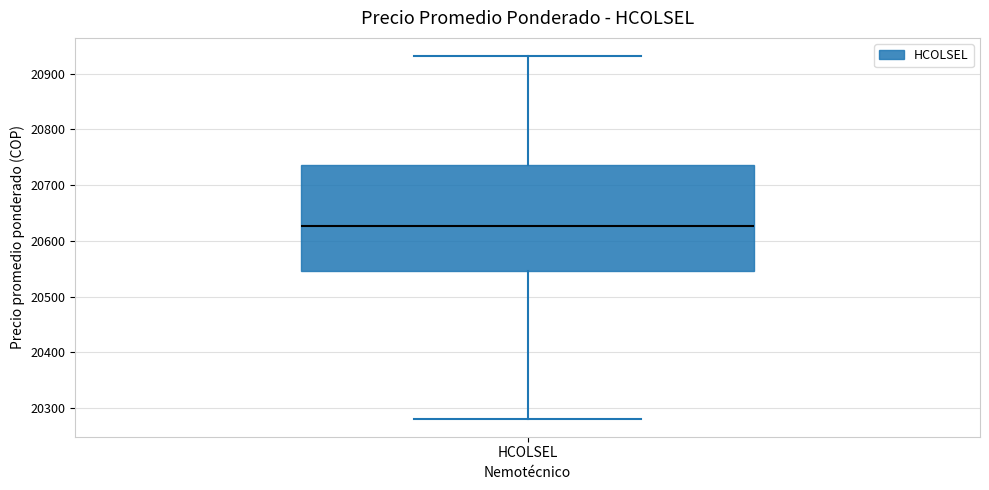

Transcribe this box plot: give where the median line is, the range the box spans, and where the two whiskers end, as read against the y-axis. The values are not printed on the chart, so give them approximately, as read against the axis.

median 20630, box 20550 to 20740, whiskers 20280 to 20930